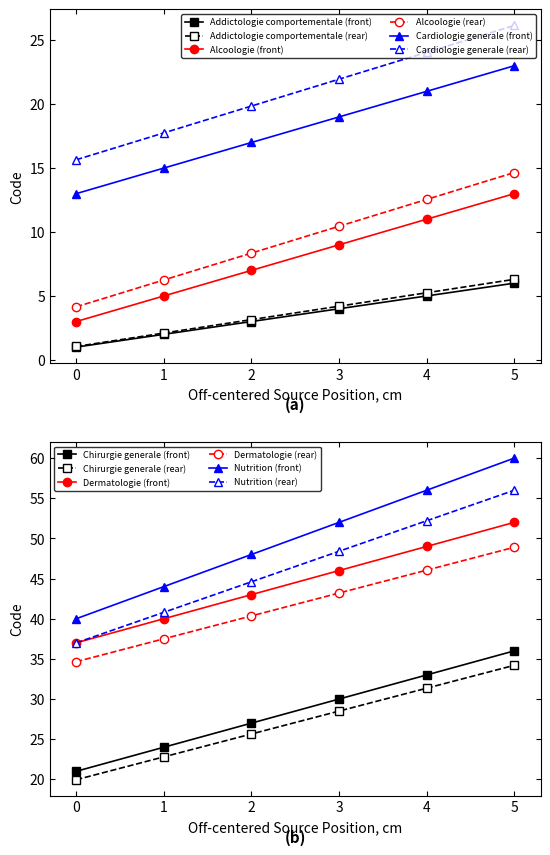

Is the value of Alcoologie (rear) at 0 greater than the value of Addictologie comportementale (front) at 2?

Yes